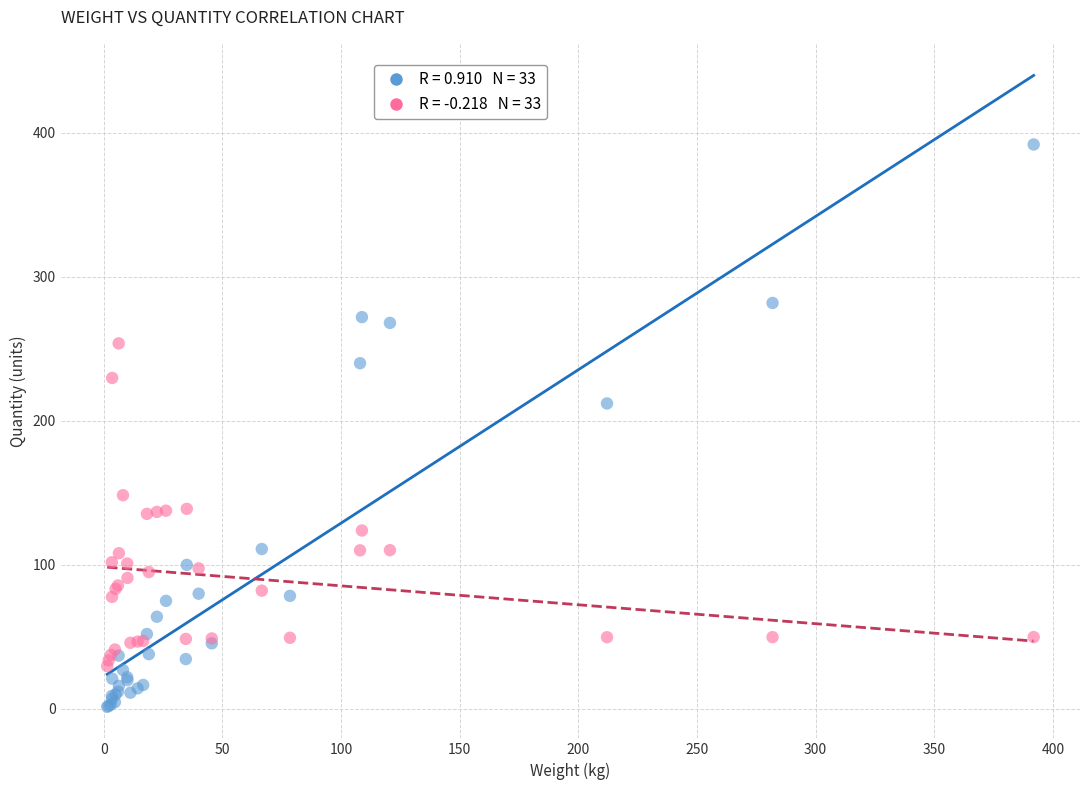

Across all series, what Y value is closest to 196?

212.1